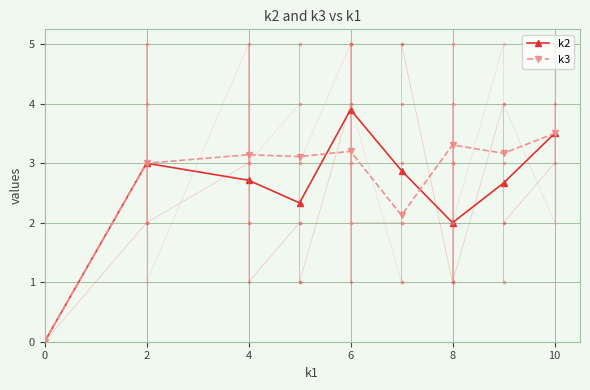

Where is the first local maximum for k3?

4